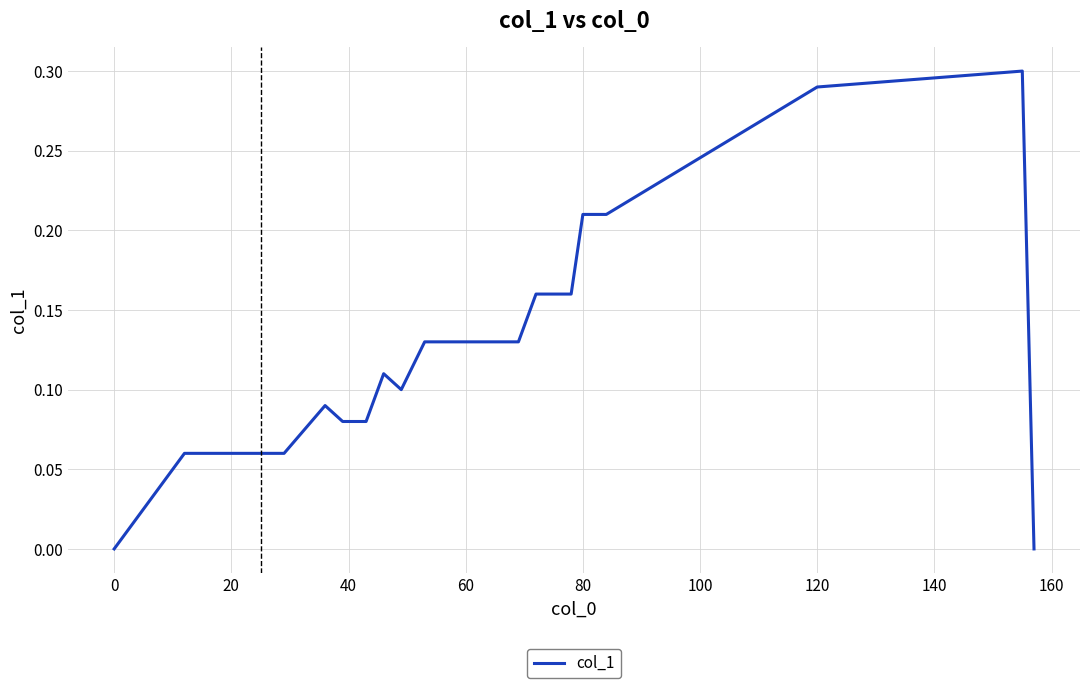

The chart shows a value of 0.0 at 0. True or false?

True